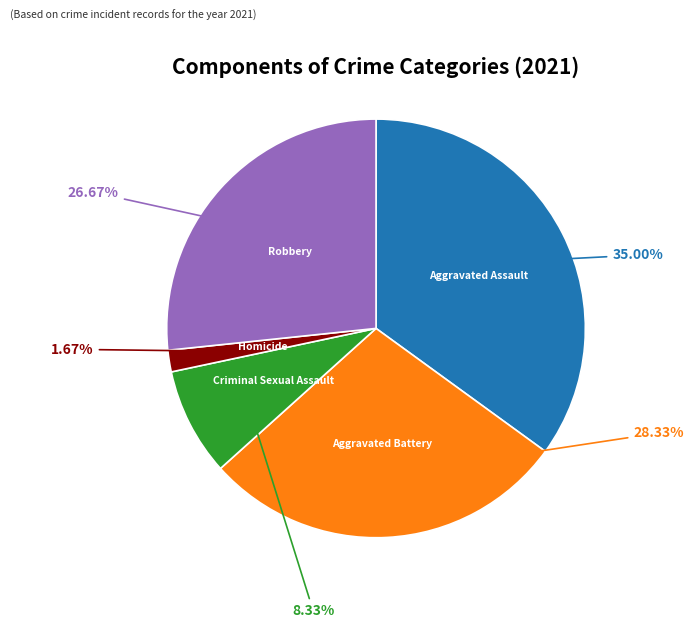

Is there a majority slice in this chart?

No